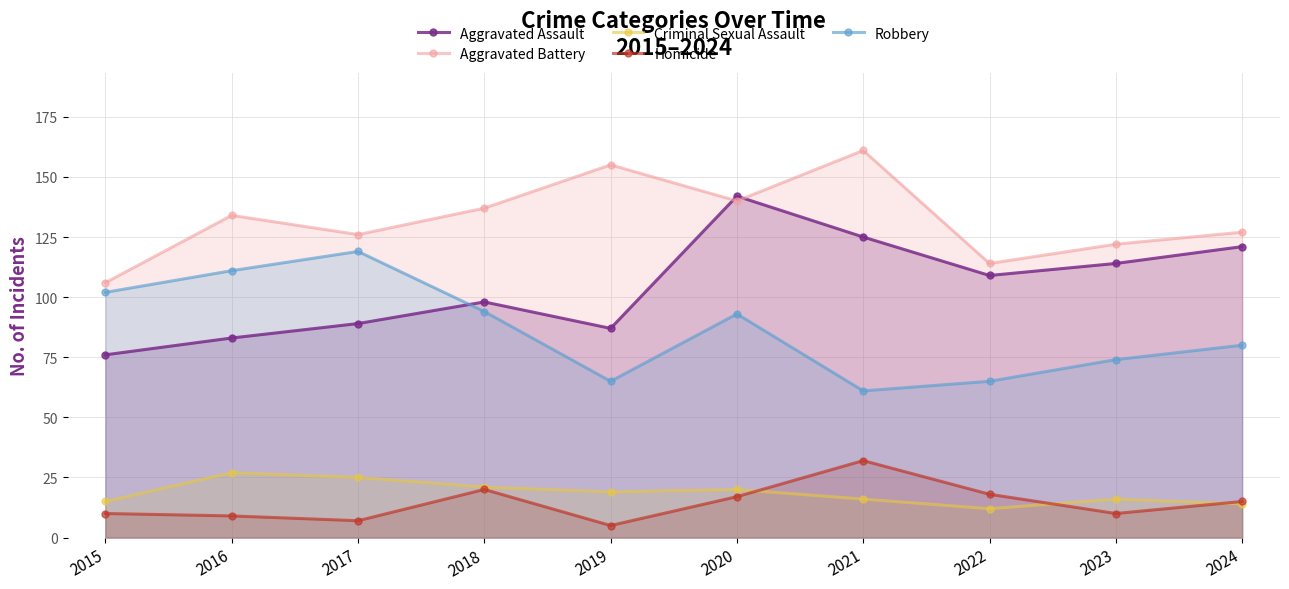

True or false: Robbery has a value of 80 at 2024.

True